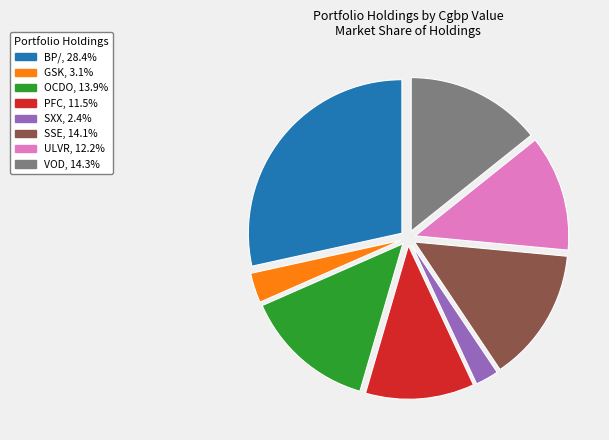

What is the ratio of the value at VOD to the value at ULVR?

1.2